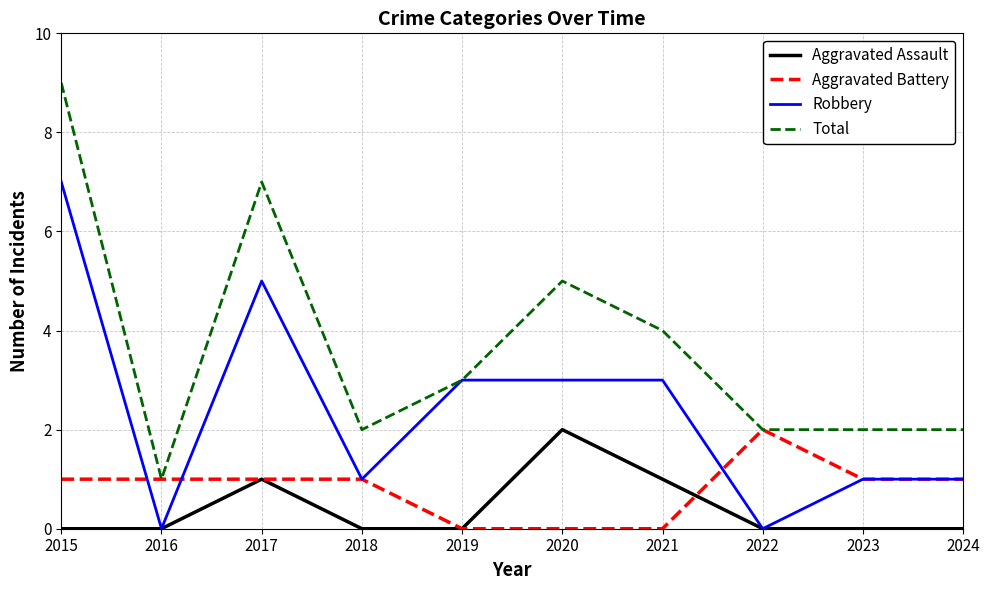

The Aggravated Battery series shows 1 at 2017. True or false?

True